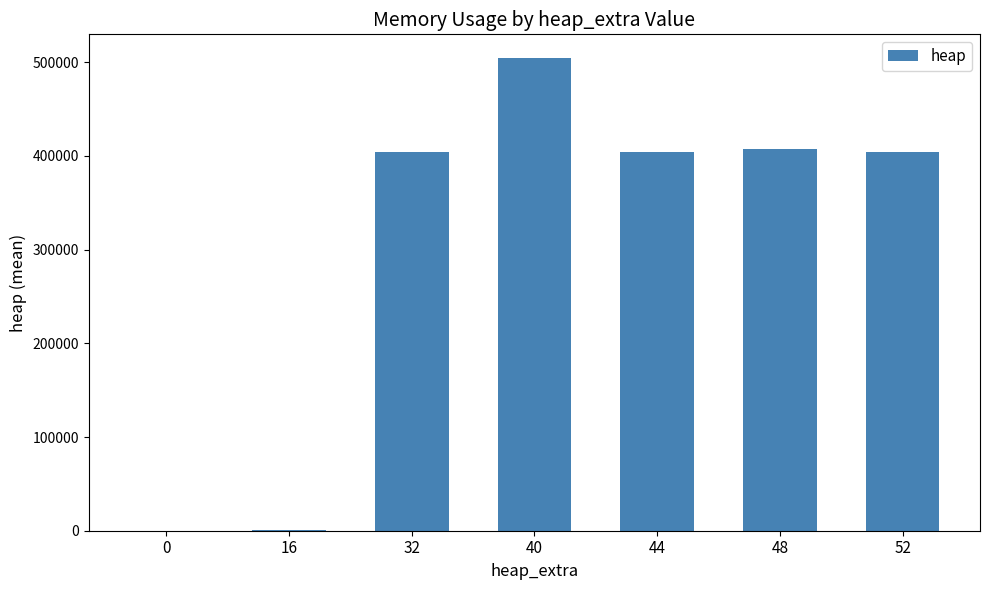

What is the change in value from 40 to 44?

-100004